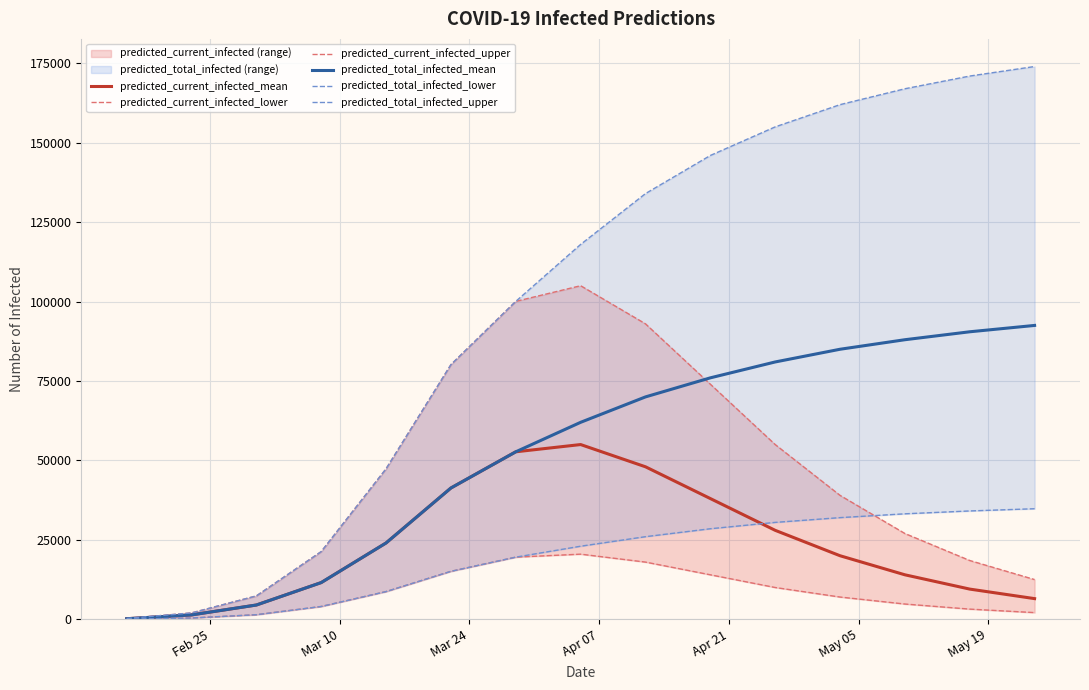

Reading left to right, extract all data points from this chart.

predicted_current_infected_mean: 172	1377	4490	11553	24027	41326	52721	55000	48000	38000	28000	20000	14000	9500	6500
predicted_current_infected_lower: 50	400	1436	4027	8718	15099	19561	20500	18000	14000	10000	7000	4800	3200	2100
predicted_current_infected_upper: 250	2000	7355	21305	47375	80158	100073	105000	93000	74000	55000	39000	27000	18500	12500
predicted_total_infected_mean: 172	1377	4490	11553	24027	41326	52721	62000	70000	76000	81000	85000	88000	90500	92500
predicted_total_infected_lower: 50	400	1436	4027	8718	15099	19561	23000	26000	28500	30500	32000	33200	34100	34800
predicted_total_infected_upper: 250	2000	7355	21305	47375	80158	100073	118000	134000	146000	155000	162000	167000	171000	174000